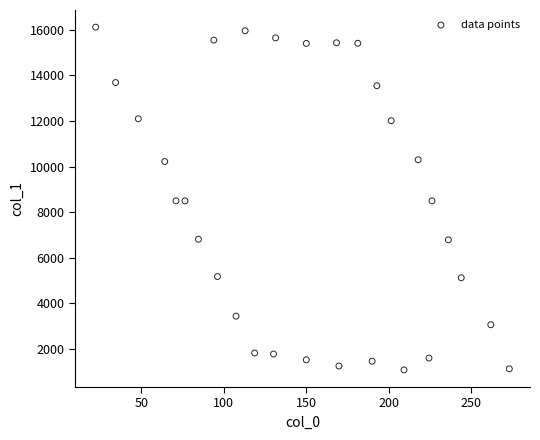

What is the range of Y values (max minus min)?

15032.6